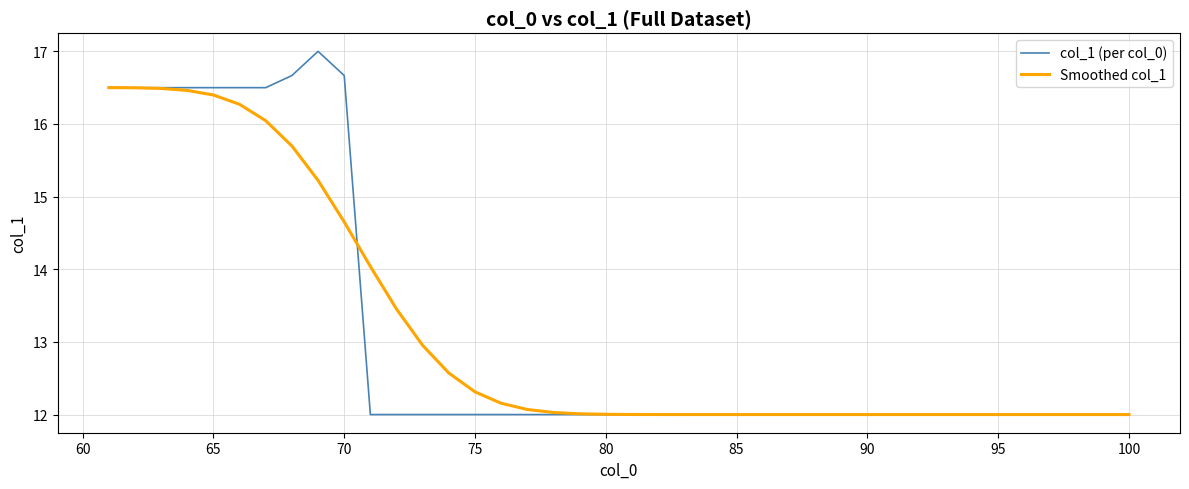

What is the maximum value for Smoothed col_1?

16.5